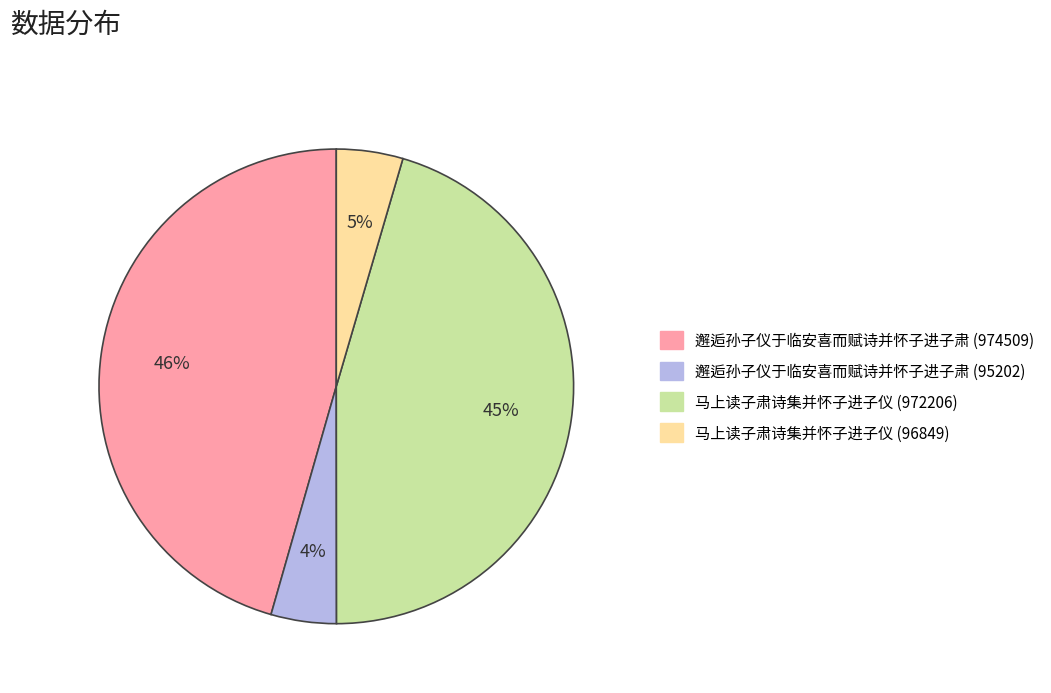

Combined, do 邂逅孙子仪于临安喜而赋诗并怀子进子肃 (974509) and 马上读子肃诗集并怀子进子仪 (972206) account for over 50%?

Yes